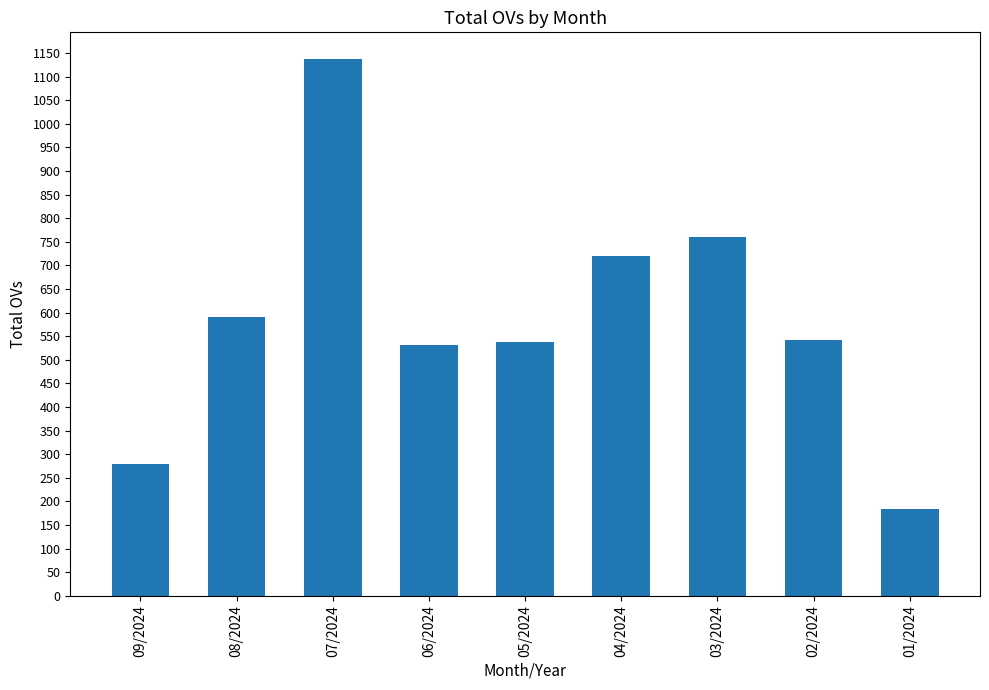

The value at 09/2024 is 414. True or false?

False